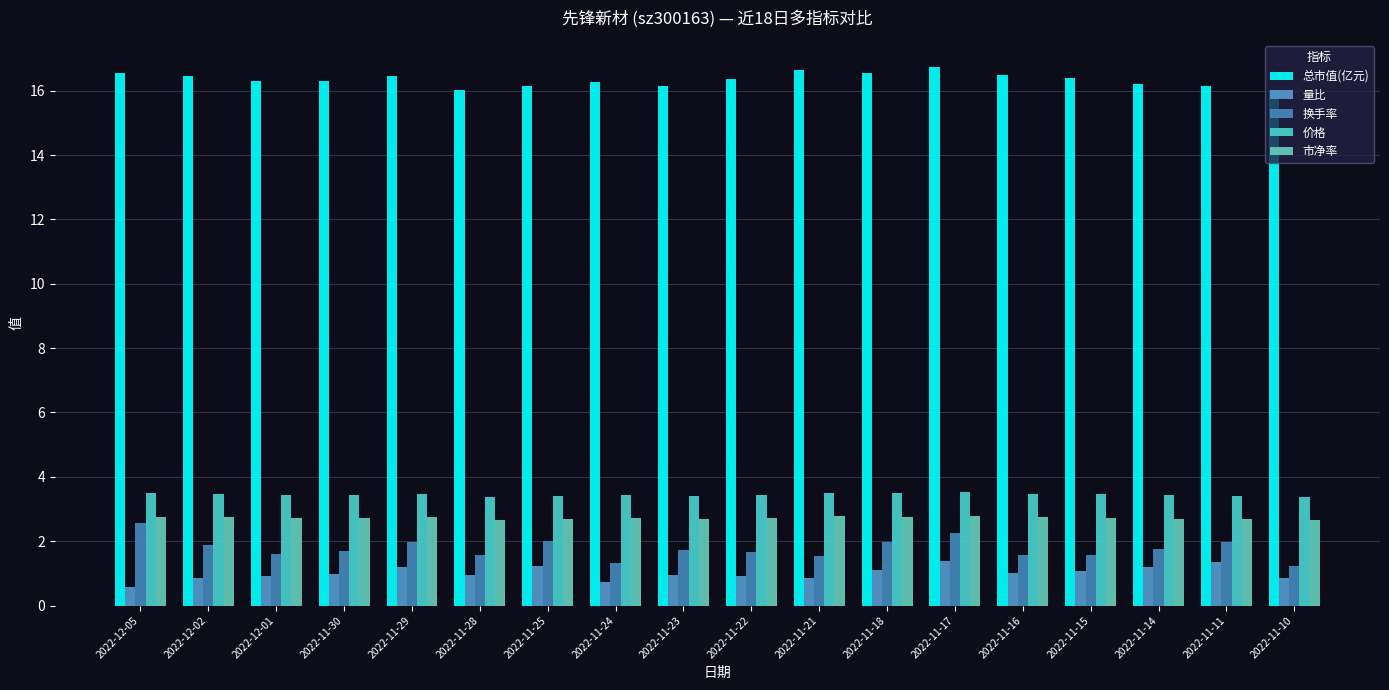

Reading right to left, list all the values displayed in this chart.

总市值(亿元): 16.0	16.2	16.2	16.4	16.5	16.7	16.5	16.6	16.4	16.2	16.3	16.2	16.0	16.4	16.3	16.3	16.4	16.5
量比: 0.9	1.4	1.2	1.1	1.0	1.4	1.1	0.8	0.9	0.9	0.7	1.2	1.0	1.2	1.0	0.9	0.9	0.6
换手率: 1.2	2.0	1.8	1.6	1.6	2.3	2.0	1.6	1.7	1.7	1.3	2.0	1.6	2.0	1.7	1.6	1.9	2.6
价格: 3.4	3.4	3.4	3.5	3.5	3.5	3.5	3.5	3.5	3.4	3.4	3.4	3.4	3.5	3.4	3.4	3.5	3.5
市净率: 2.7	2.7	2.7	2.7	2.8	2.8	2.8	2.8	2.7	2.7	2.7	2.7	2.7	2.7	2.7	2.7	2.7	2.8